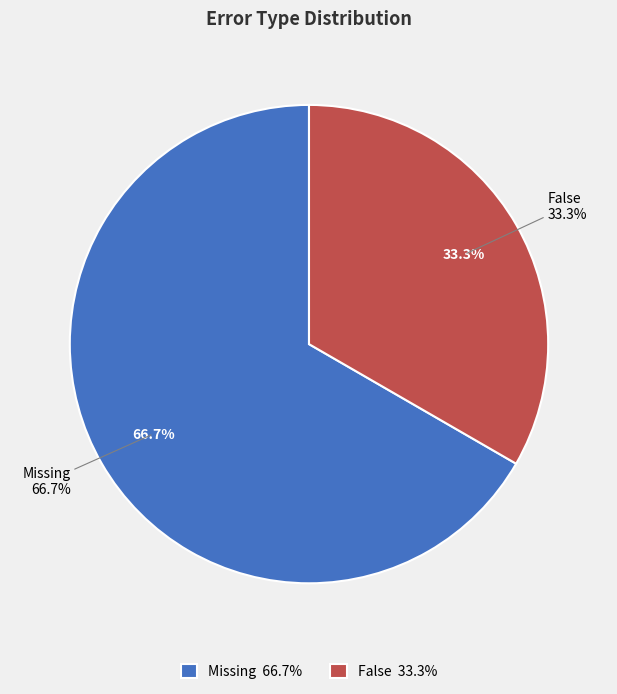

Rank the categories by value from lowest to highest.

False, Missing